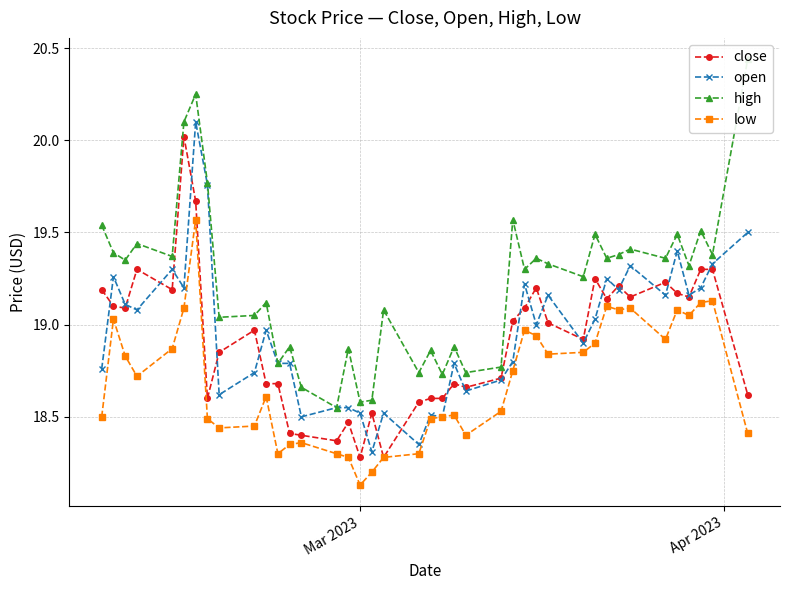

In open, how many points are lower than both neighbors (excluding endpoints)?

13